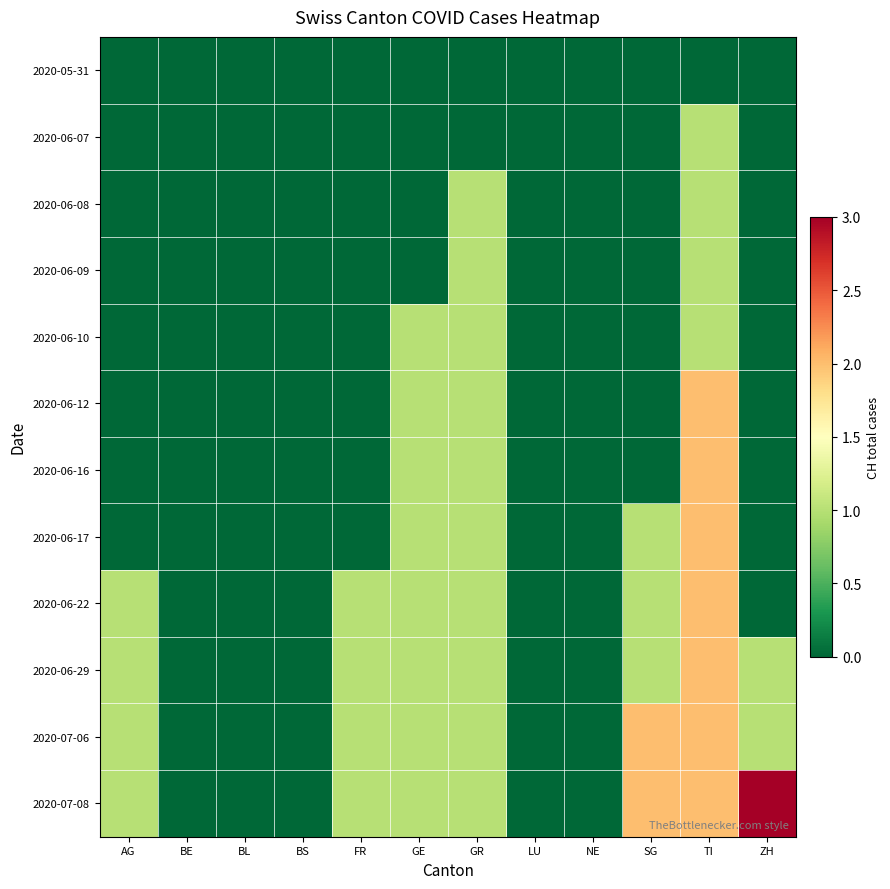

Which series has the widest spread of values?

2020-07-08